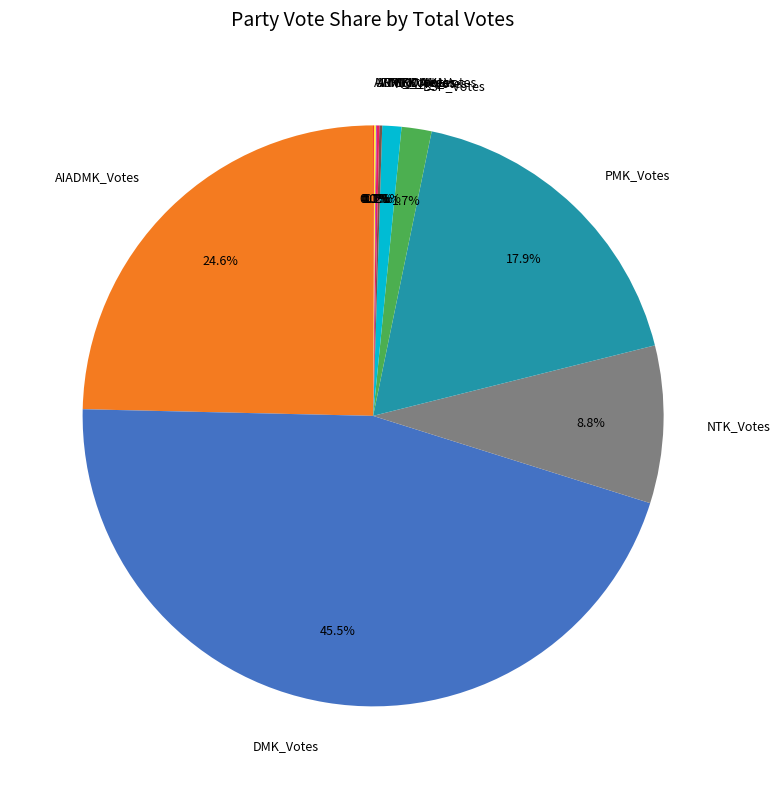

Is there any slice that represents more than half of the pie?

No